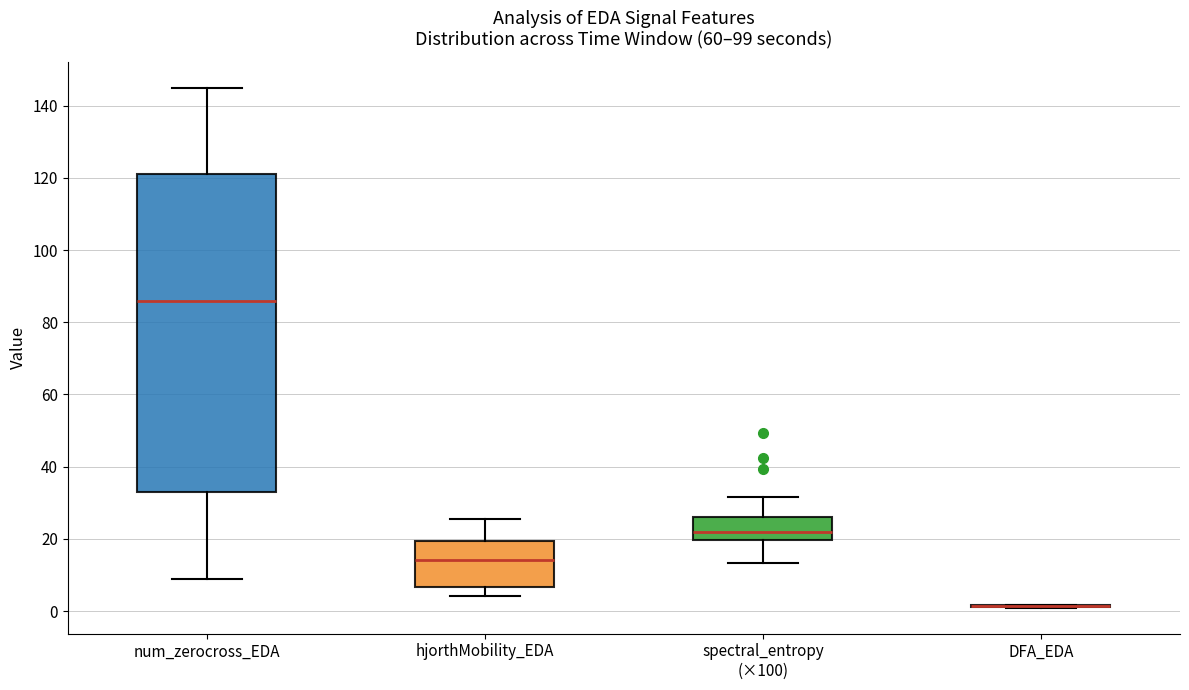

Reading left to right, read every box against the y-axis: the position of its median line, the range the box covers, and the ends of its whiskers. The values are not printed on the chart, so give them approximately, as read against the axis.

num_zerocross_EDA: median 86, box 34 to 122, whiskers 10 to 146
hjorthMobility_EDA: median 14, box 6 to 20, whiskers 4 to 26
spectral_entropy (×100): median 22, box 20 to 26, whiskers 14 to 32
DFA_EDA: box collapsed to a line at 2, whiskers 0 to 2